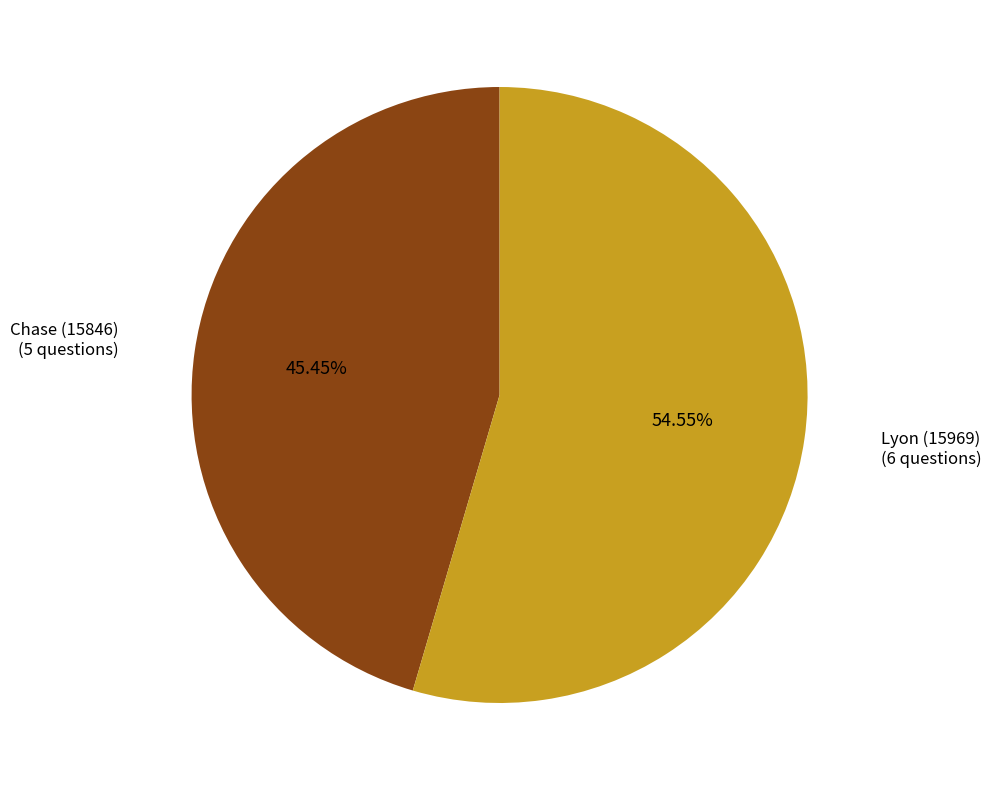

Which slice is the smallest?

Chase (15846)